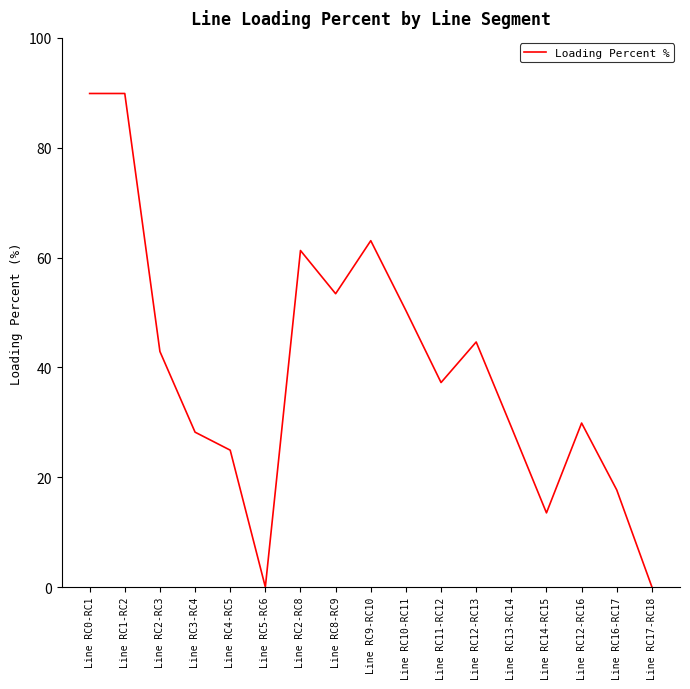

Between Line RC2-RC8 and Line RC12-RC16, which is larger?

Line RC2-RC8